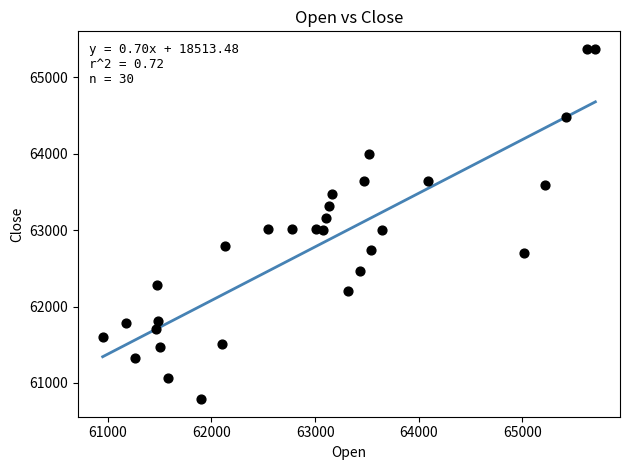

What is the range of X values (max minus min)?

4751.8